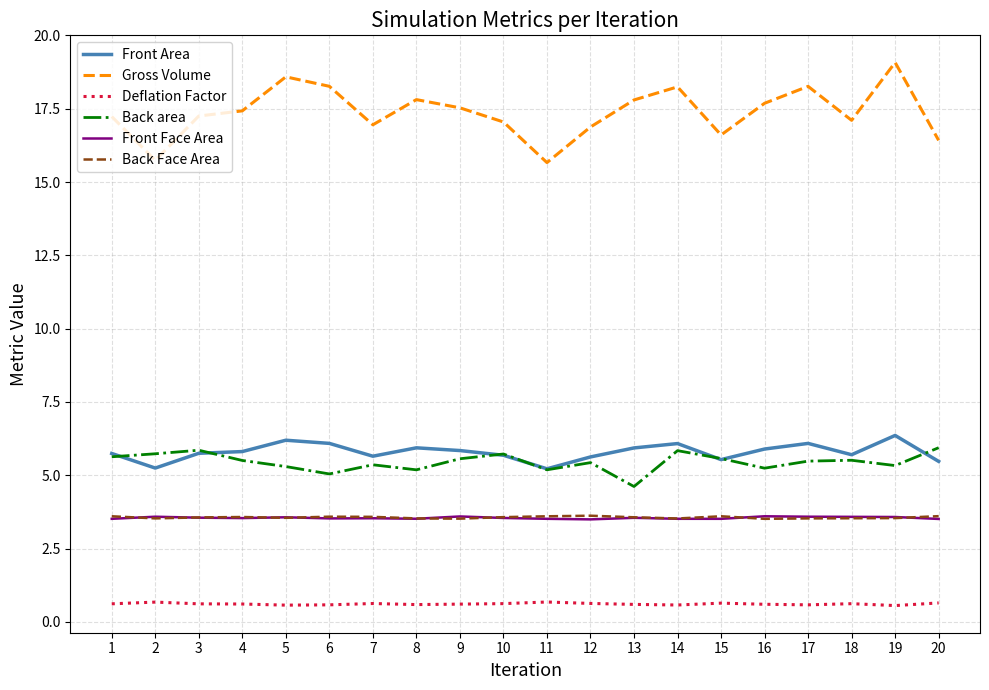

True or false: Front Face Area and Gross Volume intersect in this chart.

False